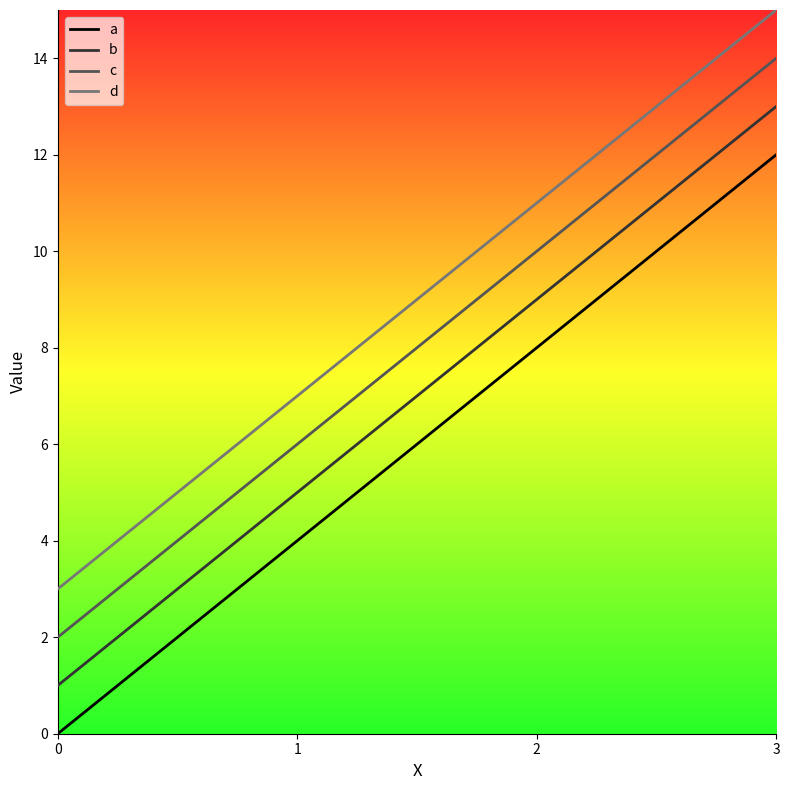

Reading left to right, list all the values displayed in this chart.

a: 0	4	8	12
b: 1	5	9	13
c: 2	6	10	14
d: 3	7	11	15